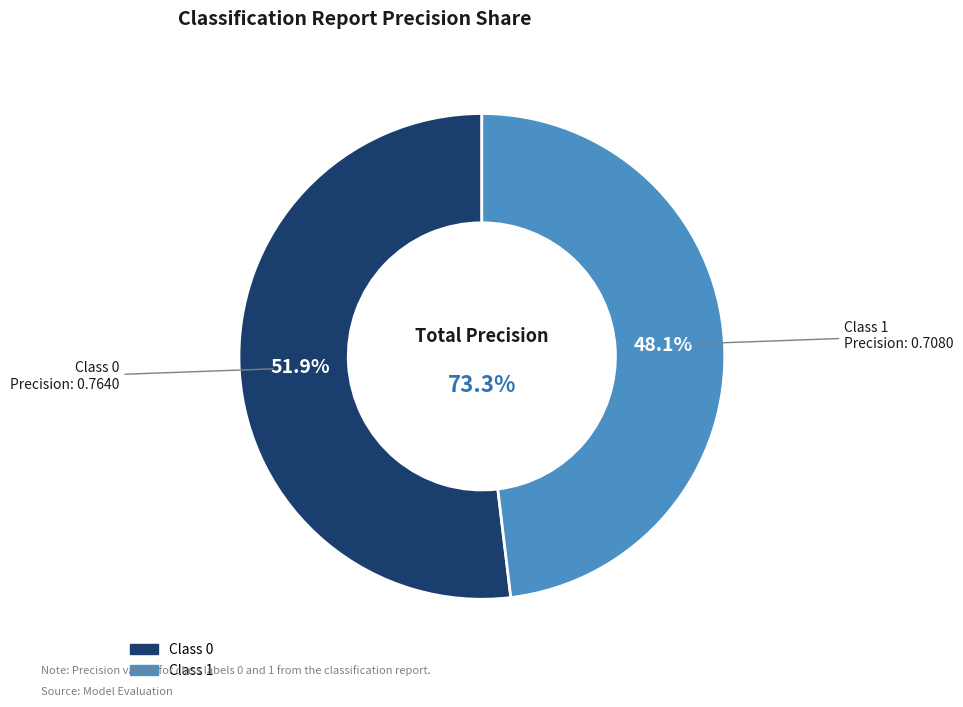

How many slices are in this pie chart?

2